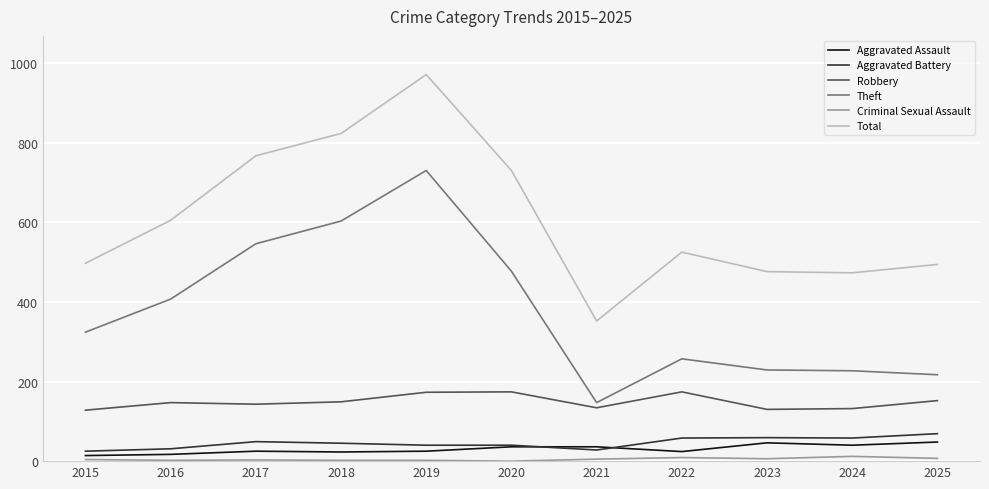

What is the spread (max minus min) of values at 2017?

764